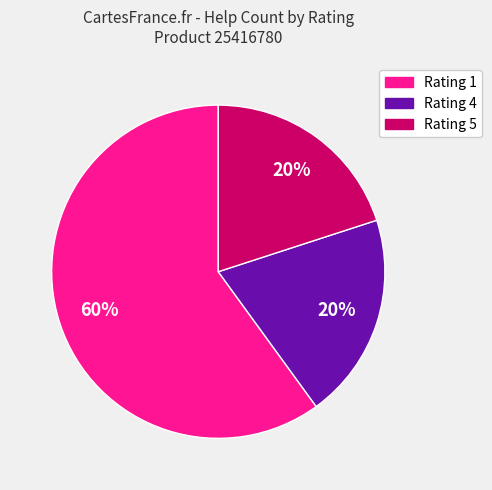

Count the number of slices in the pie.

3